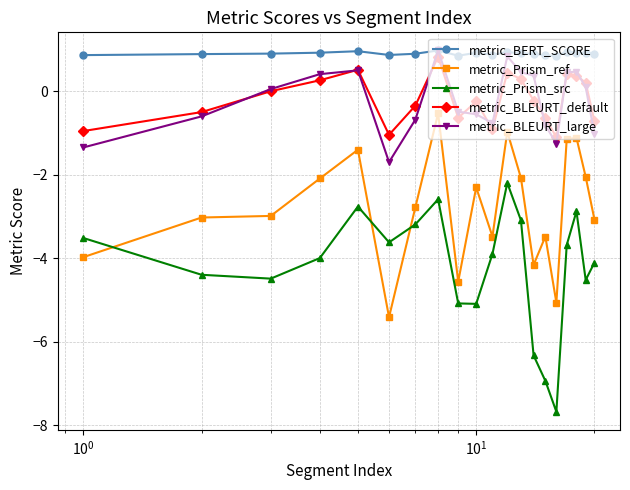

What is the maximum value for metric_Prism_src?

-2.2